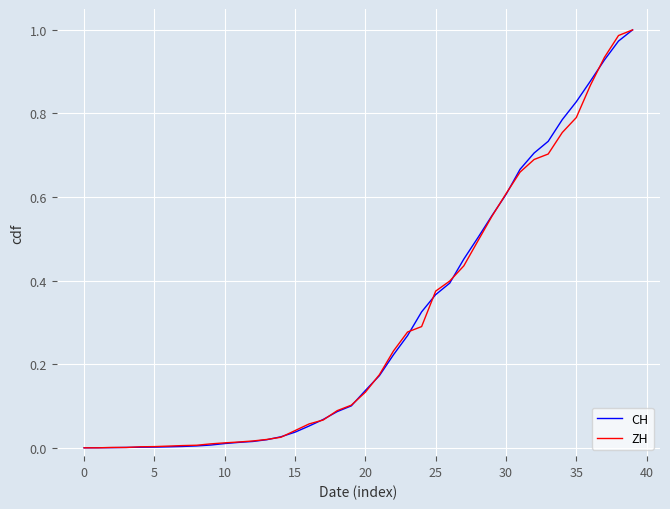

Which series has the widest spread of values?

CH